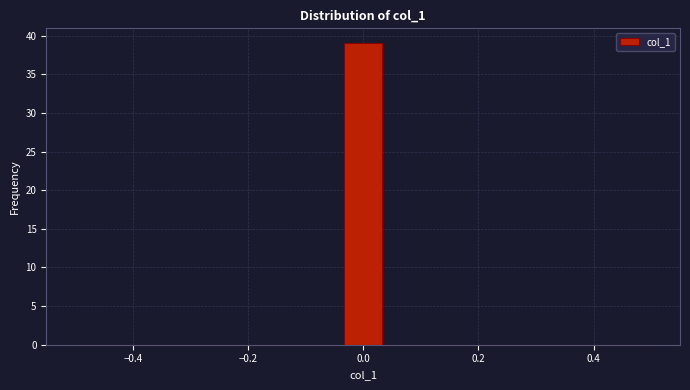

Read against the x-axis, roughly where is the centre of the tallest bar?

0.00